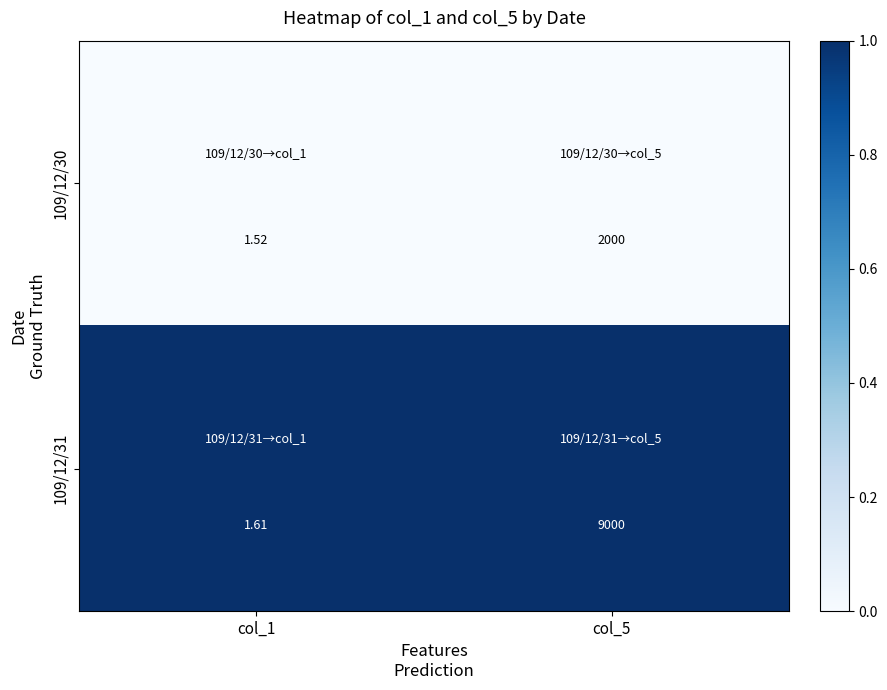

Is the value of 109/12/30 at col_5 greater than the value of 109/12/31 at col_5?

No